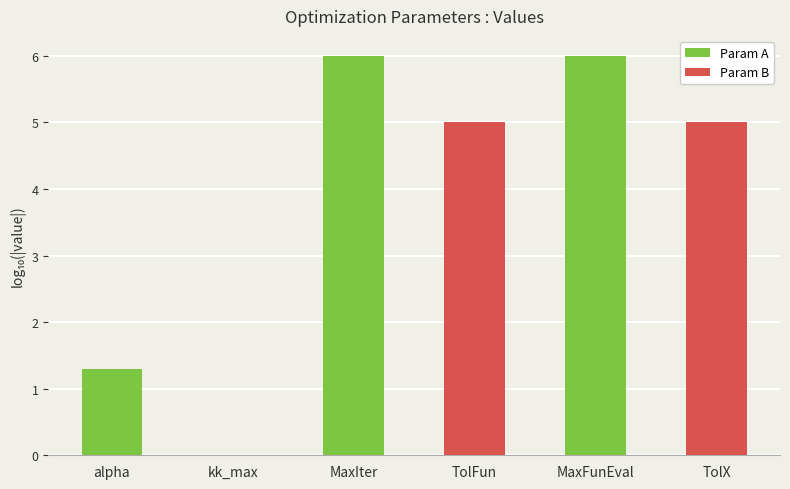

What is the sum of all values?

23.3